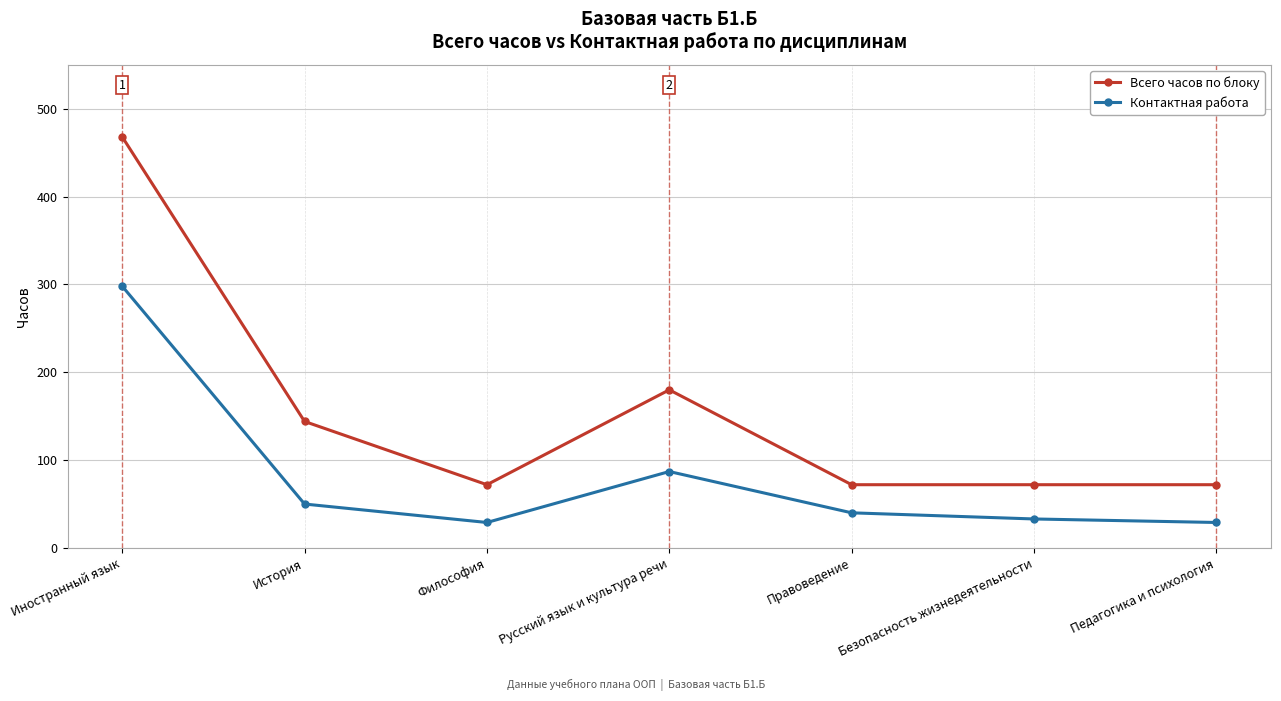

Does the chart have visible grid lines?

Yes